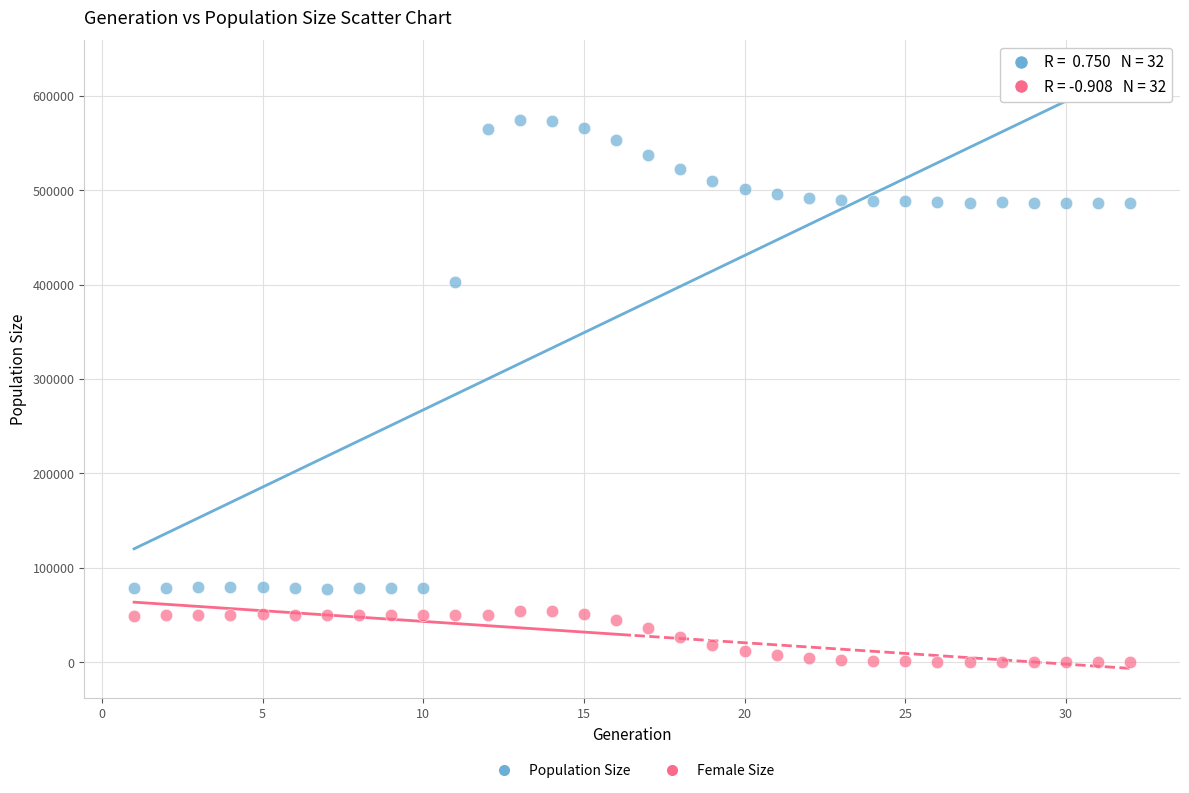

Which series contains the highest Y value?

Population Size